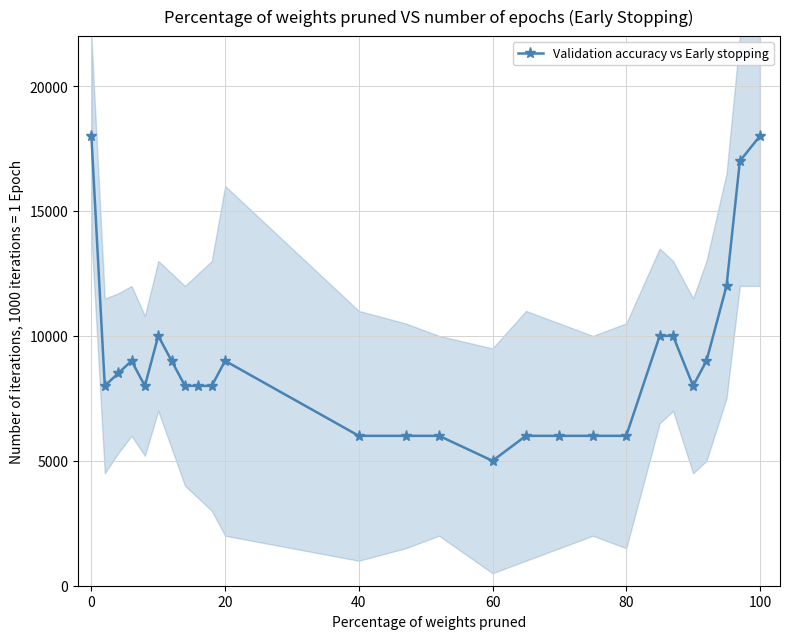

The value of Validation accuracy vs Early stopping at 40 is 6000. True or false?

True